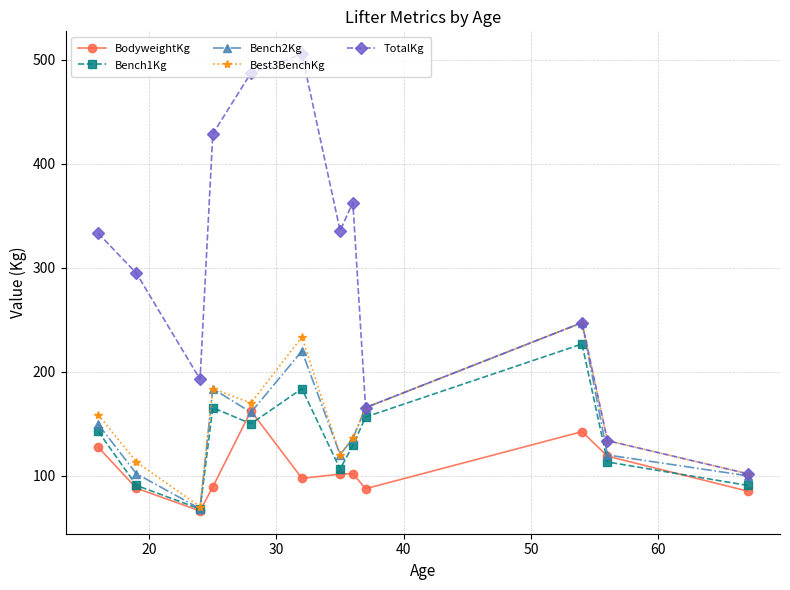

At how many categories does at least one series exceed 265?

7